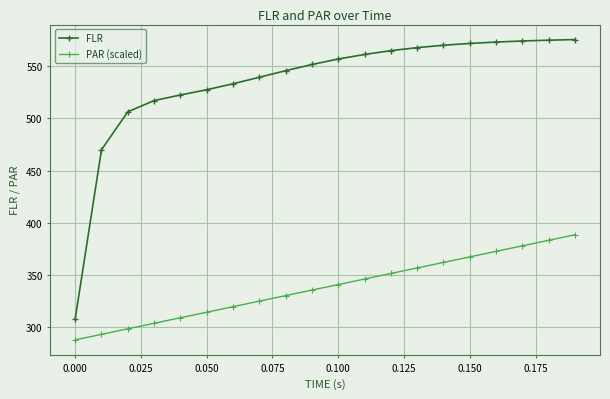

Which series has the largest total across all categories?

FLR